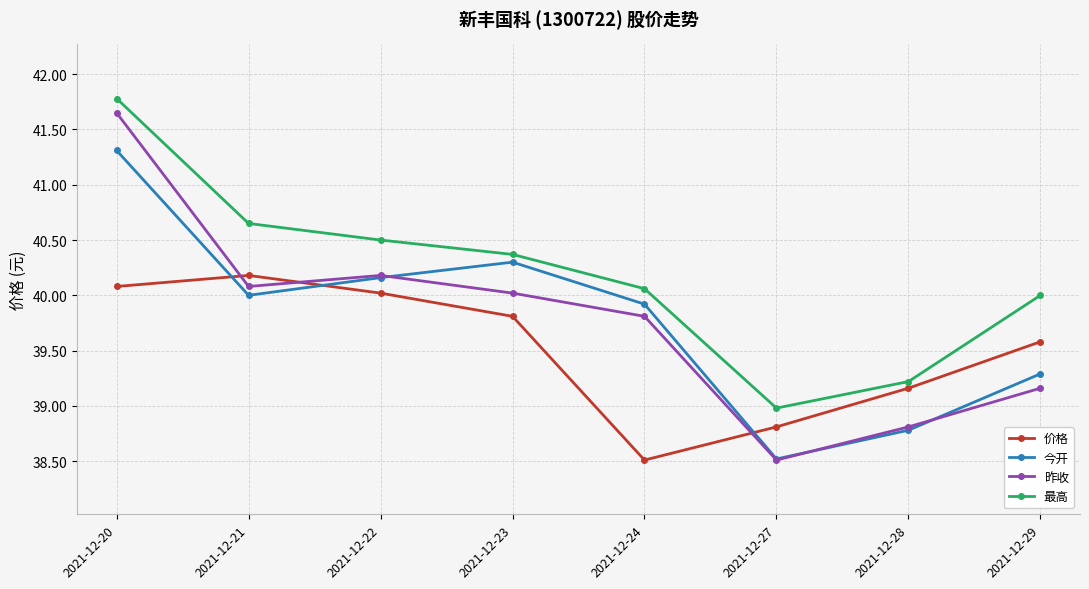

Is it true that 价格 equals 39.6 at 2021-12-29?

True